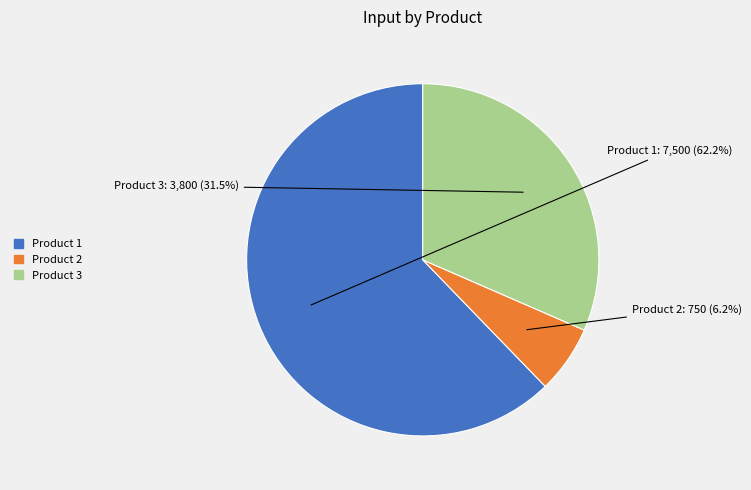

Rank the categories by value from lowest to highest.

Product 2, Product 3, Product 1